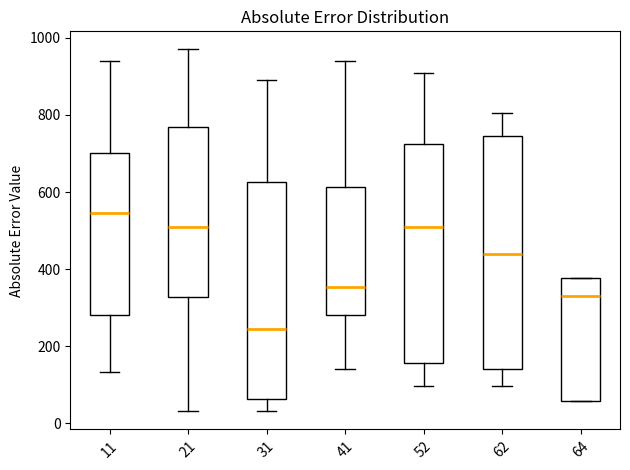

Reading left to right, read every box against the y-axis: the position of its median line, the range the box covers, and the ends of its whiskers. The values are not printed on the chart, so give them approximately, as read against the axis.

11: median 540, box 280 to 700, whiskers 140 to 940
21: median 500, box 320 to 760, whiskers 40 to 980
31: median 240, box 60 to 620, whiskers 40 to 900
41: median 360, box 280 to 620, whiskers 140 to 940
52: median 500, box 160 to 720, whiskers 100 to 920
62: median 440, box 140 to 740, whiskers 100 to 800
64: median 340, box 60 to 380, whiskers 60 to 380